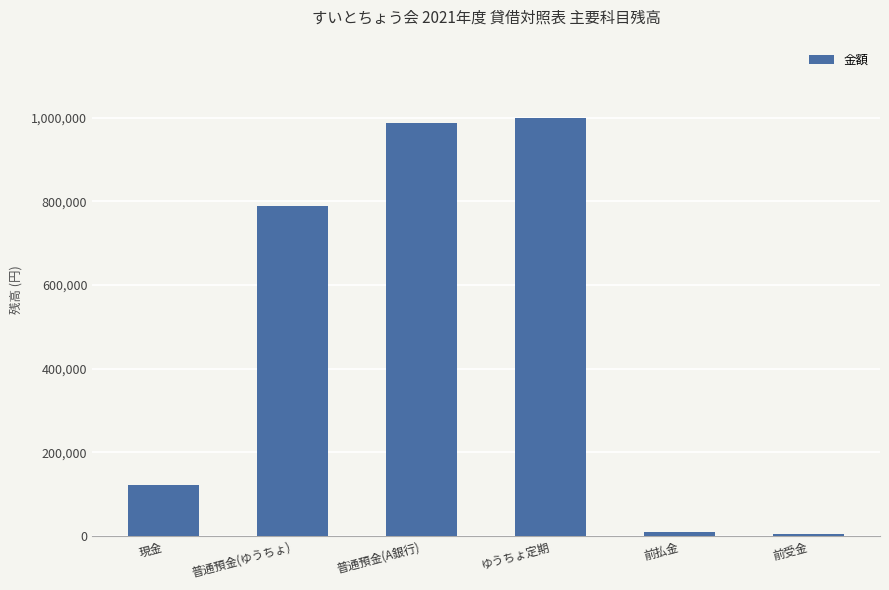

What is the value of the 1st bar from the left?

123456